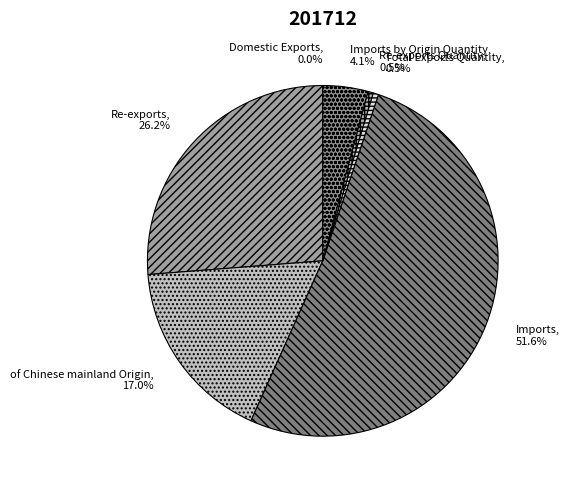

What is the largest slice in the pie chart?

Imports